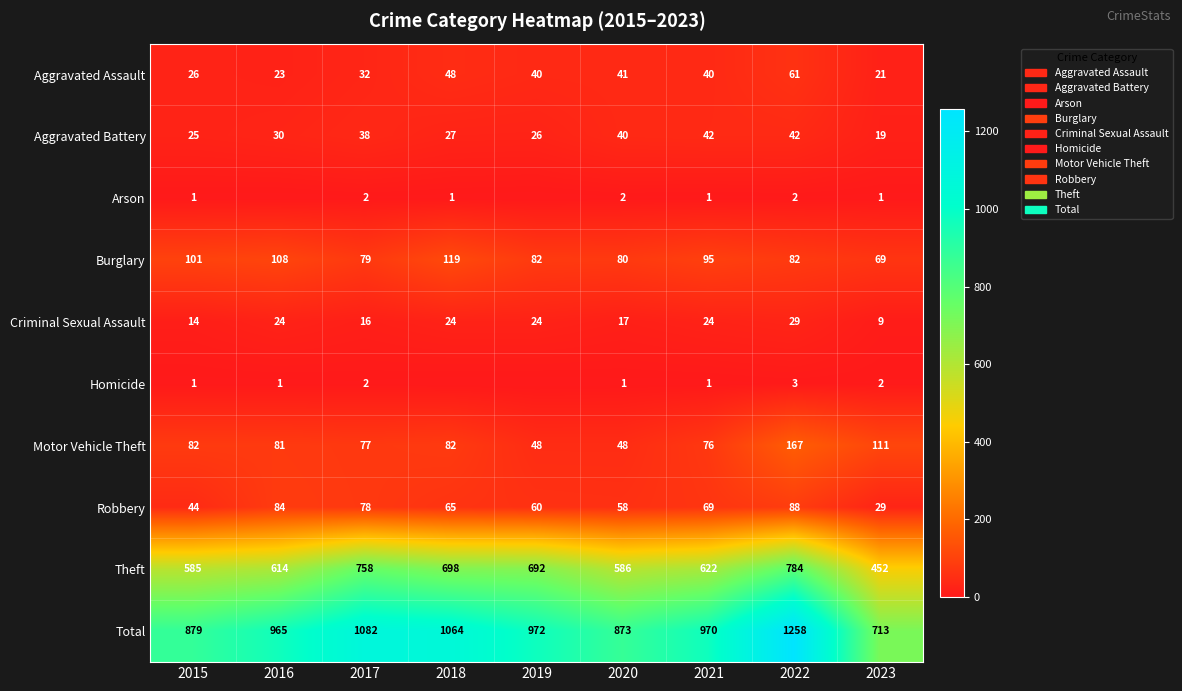

True or false: Robbery has a value of 29 at 2023.

True